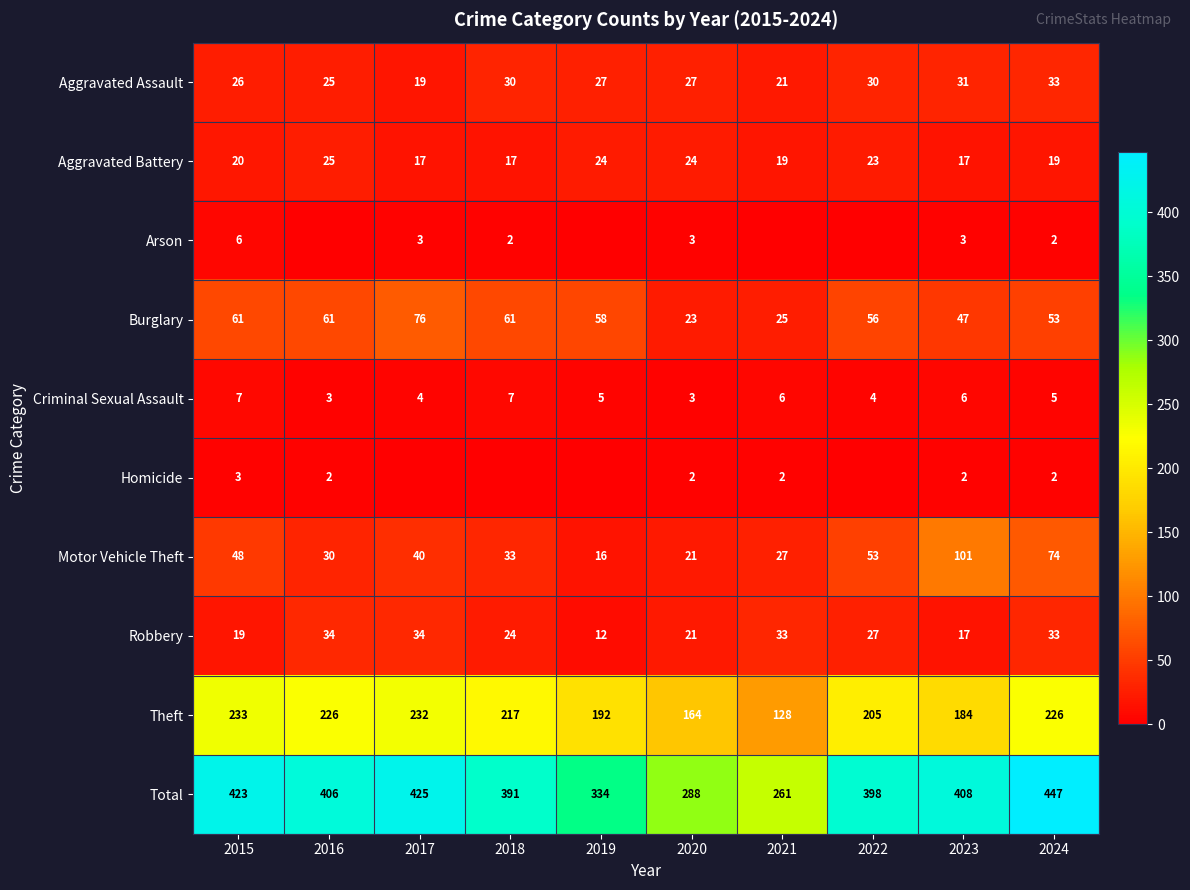

The value of Motor Vehicle Theft at 2023 is 49. True or false?

False